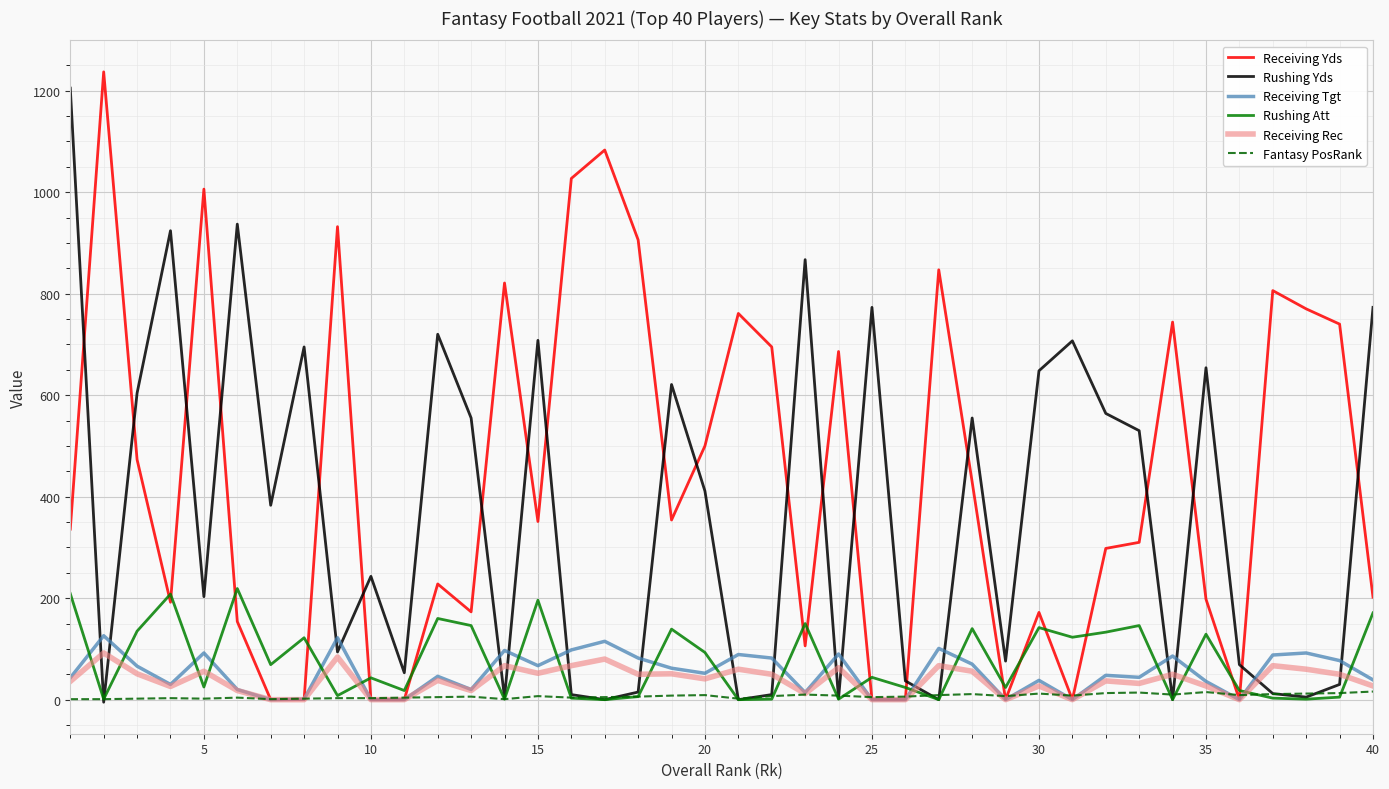

What is the highest value of the Receiving Yds series?

1237